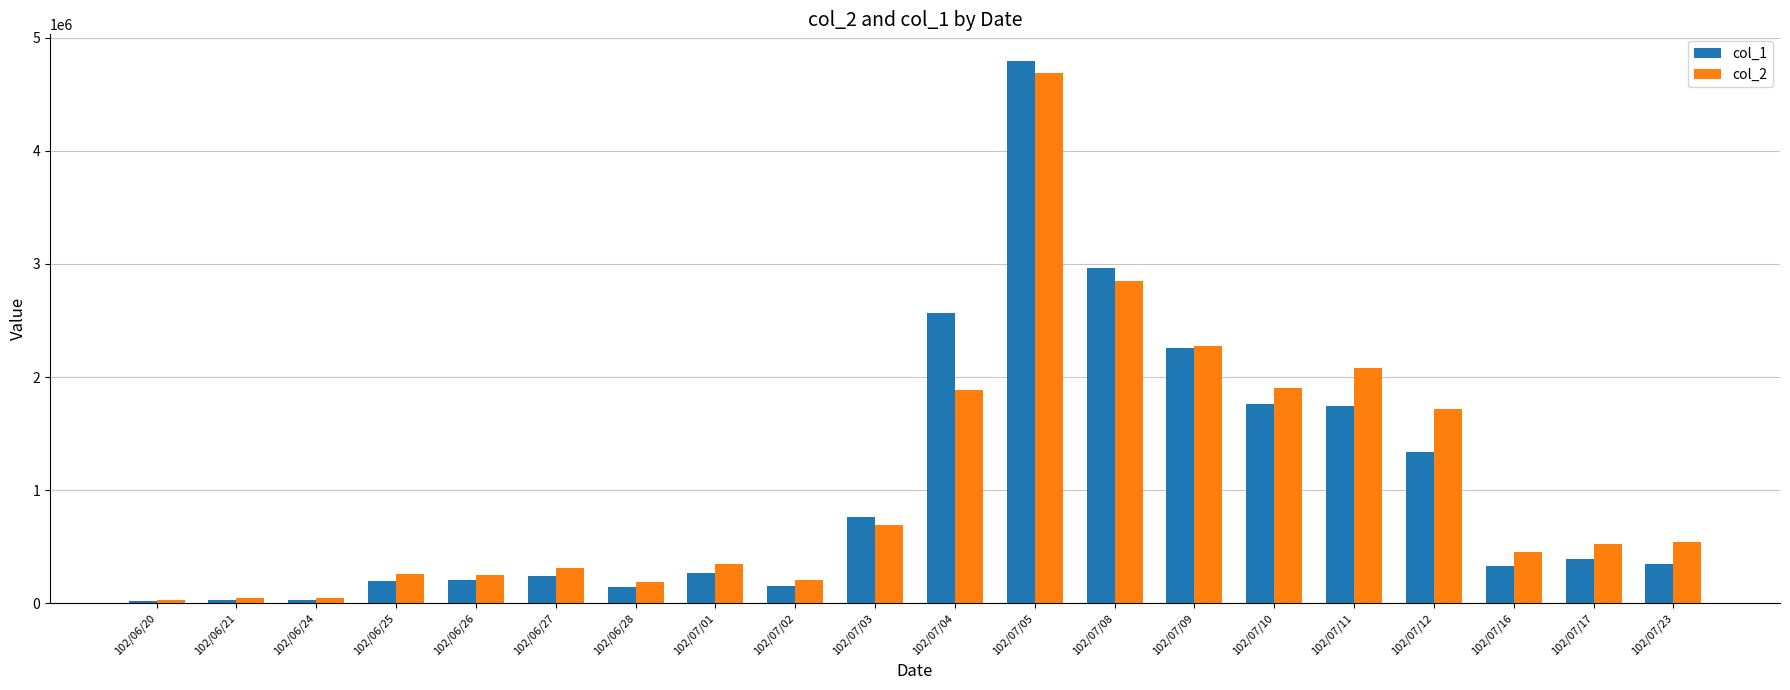

Which series has the largest range (max minus min)?

col_1